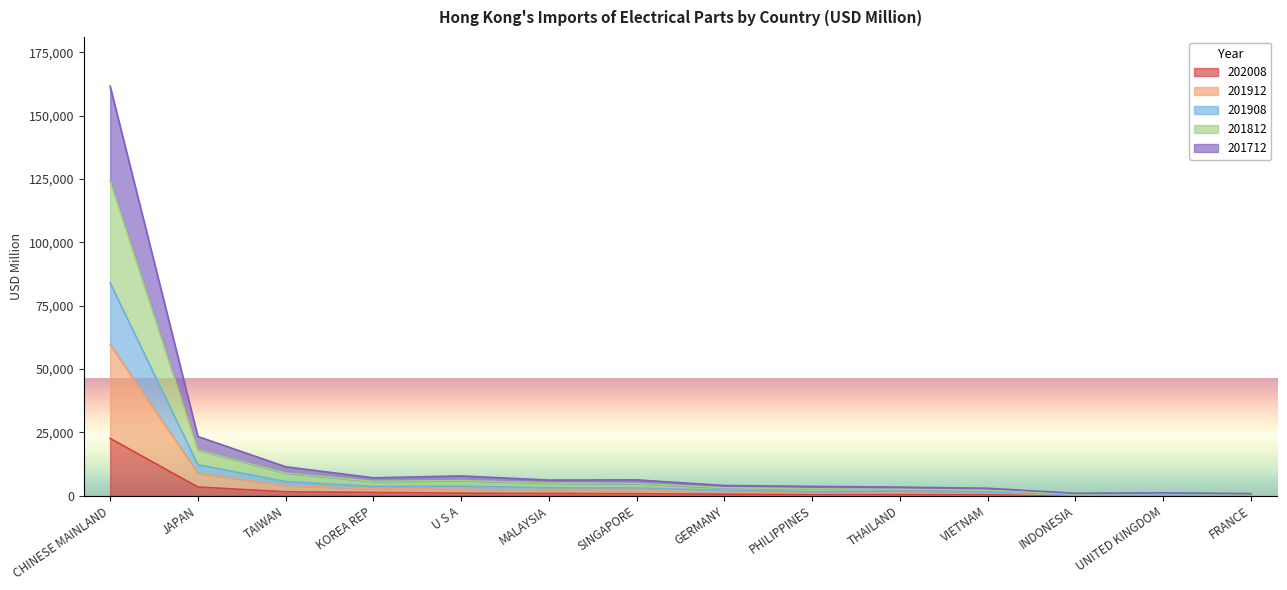

What is the difference between the 201712 values at KOREA REP and SINGAPORE?

613.5